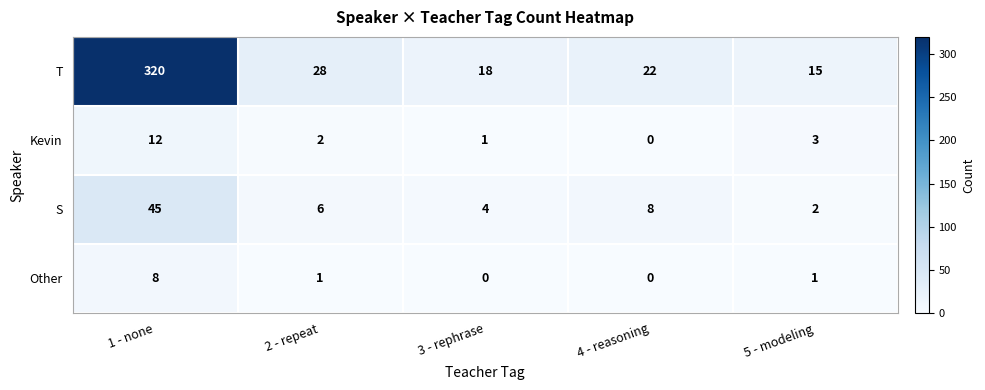

What is the maximum value shown in the chart?

320